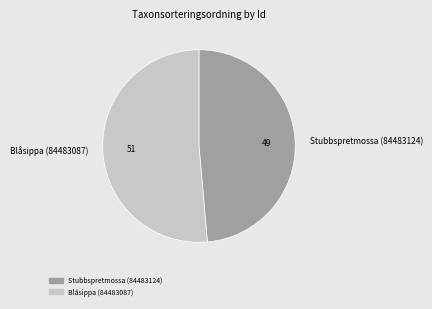

Is it true that Blåsippa (84483087) is 42% of the pie?

False